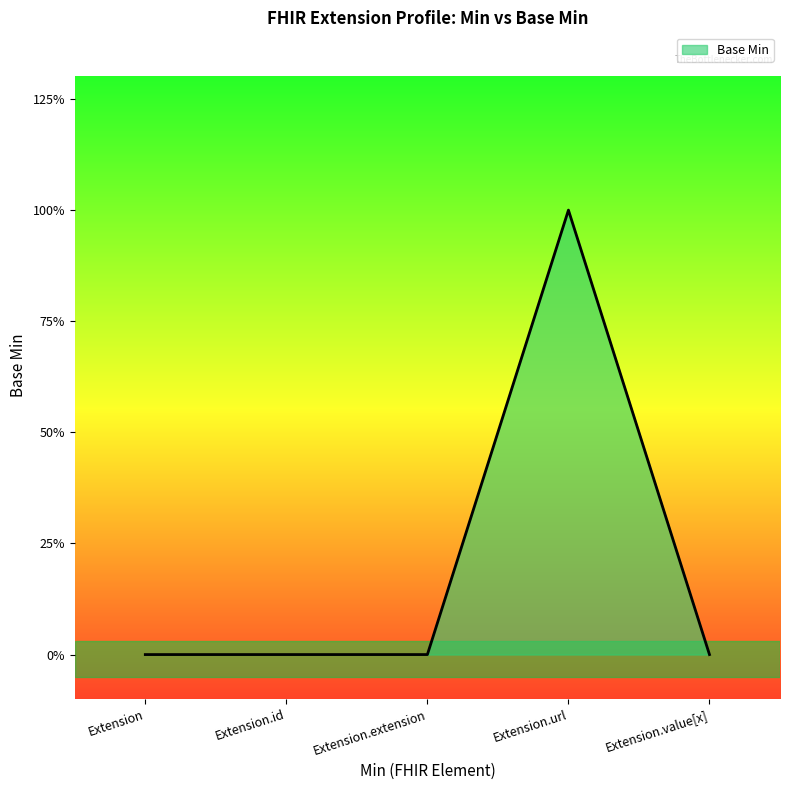

Which label corresponds to the smallest value in the chart?

Extension